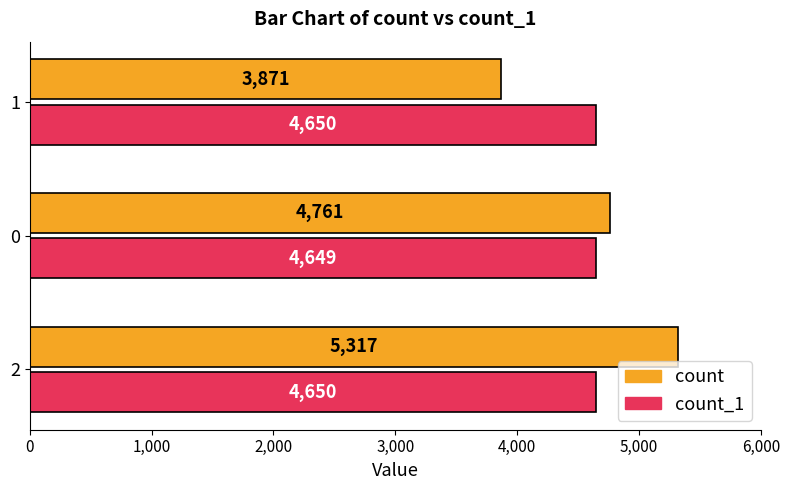

What is the total value across all series at 1?

8521